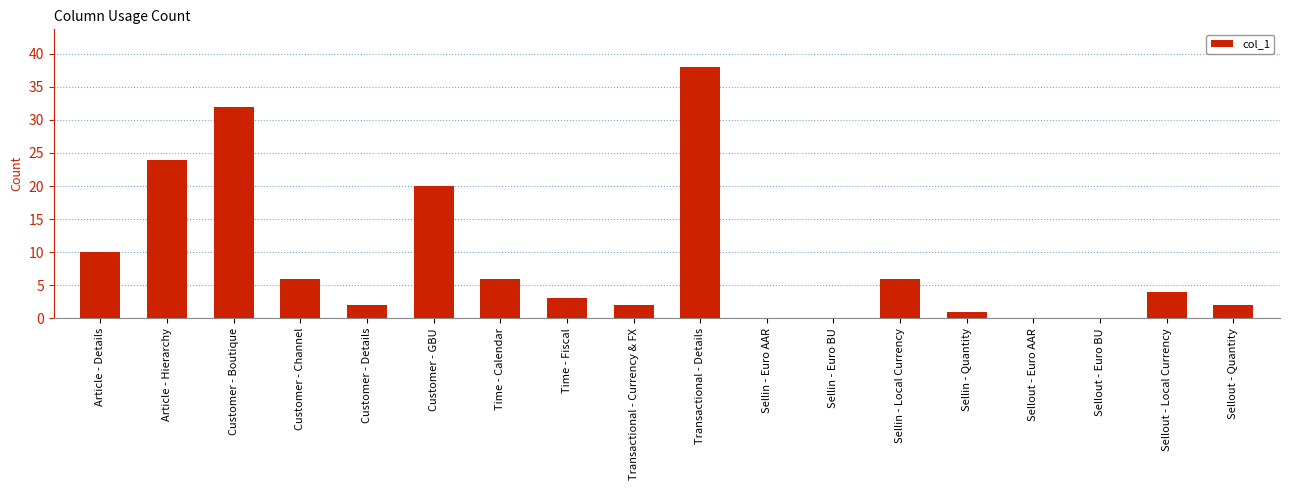

Which label corresponds to the largest value in the chart?

Transactional - Details